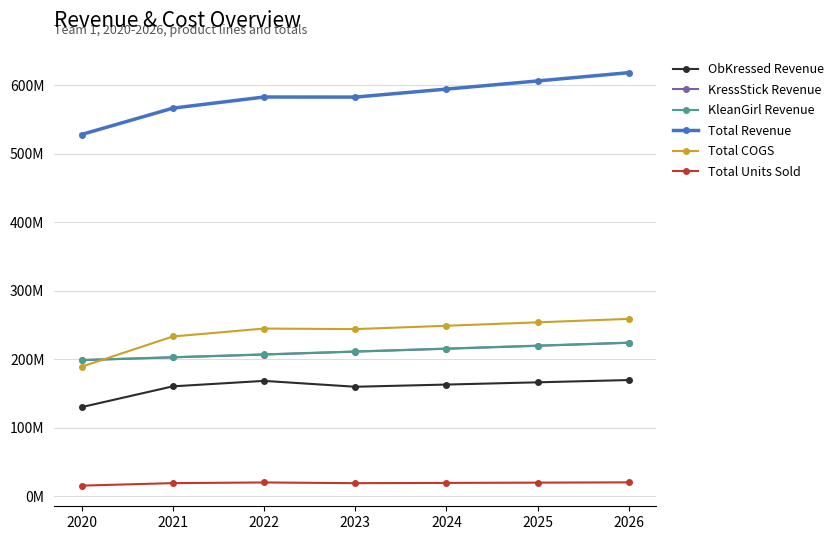

At which category does Total COGS reach its first local peak?

2022